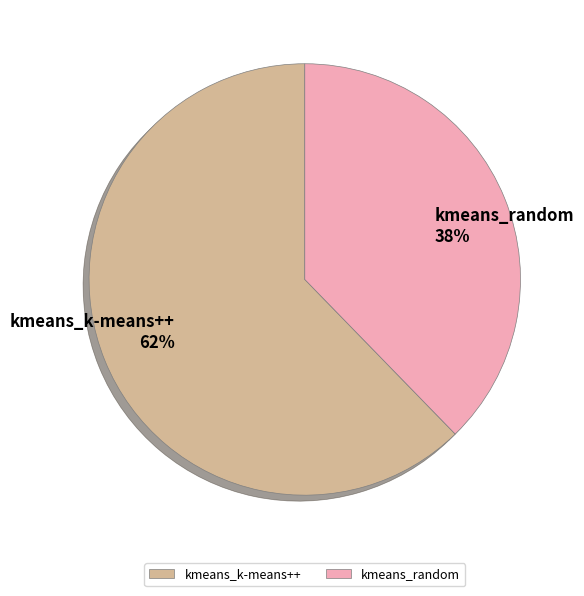

Do kmeans_random and kmeans_k-means++ together represent more than half of the pie?

Yes